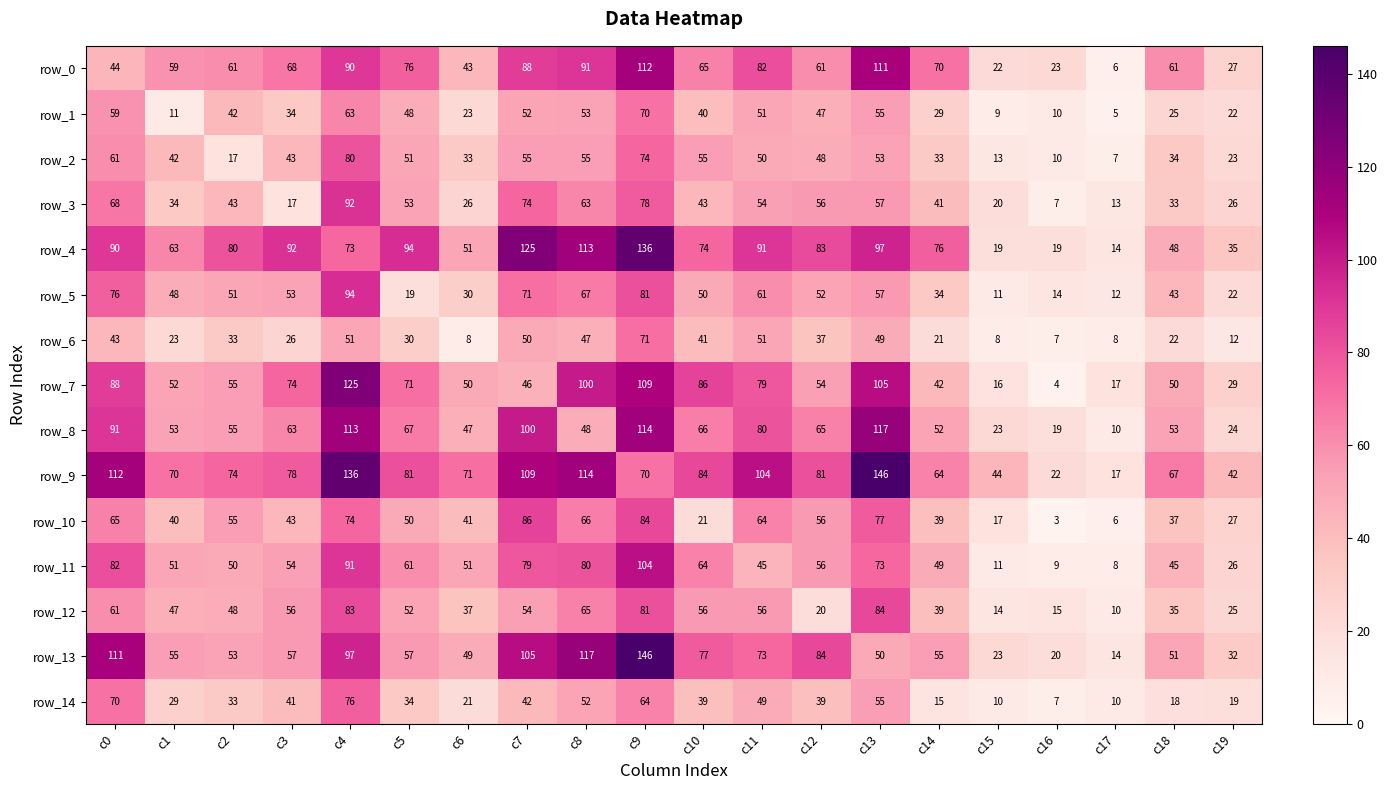

At c4, list the series in order from largest to smallest.

row_9, row_7, row_8, row_13, row_5, row_3, row_11, row_0, row_12, row_2, row_14, row_10, row_4, row_1, row_6